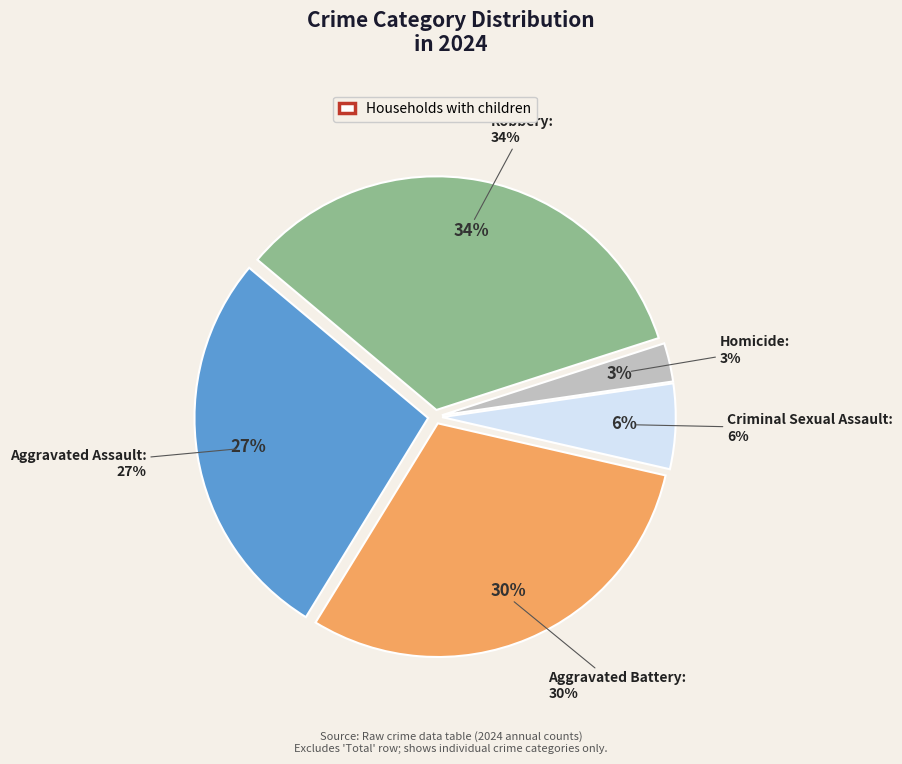

To the nearest percent, what is the difference between the largest and smallest slice percentages?

31%